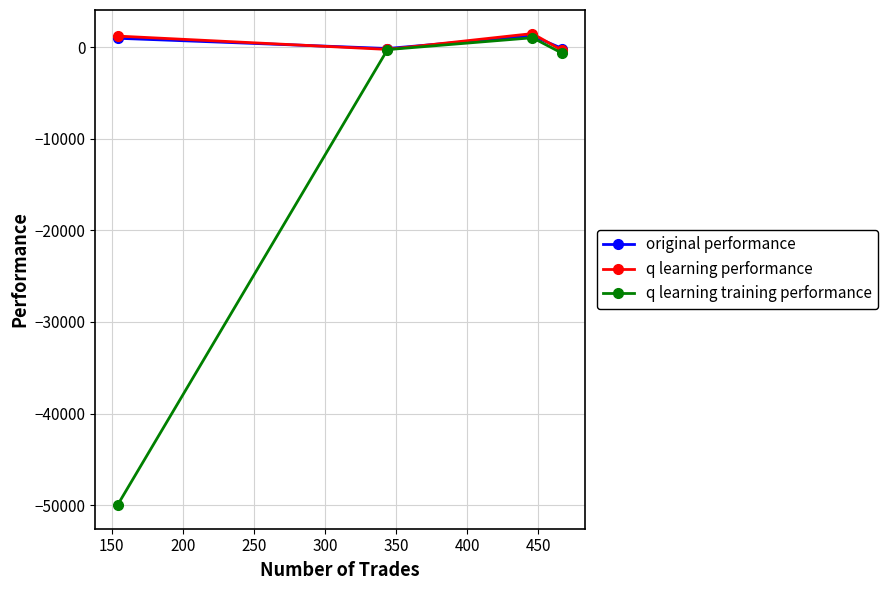

In original performance, how many points are higher than both neighbors (excluding endpoints)?

1